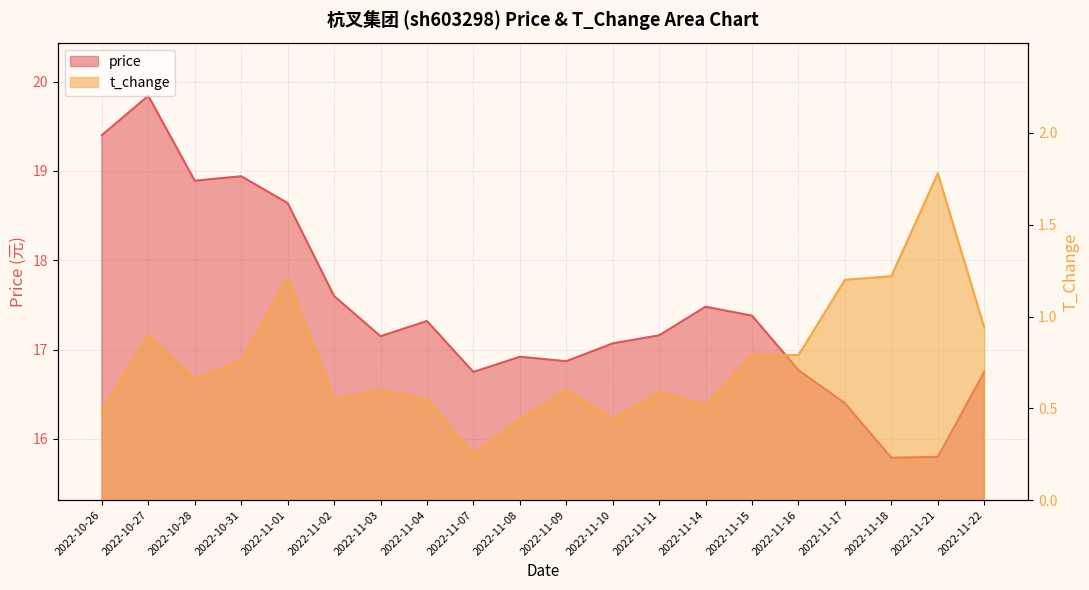

How many values in the price series are below 17?

8